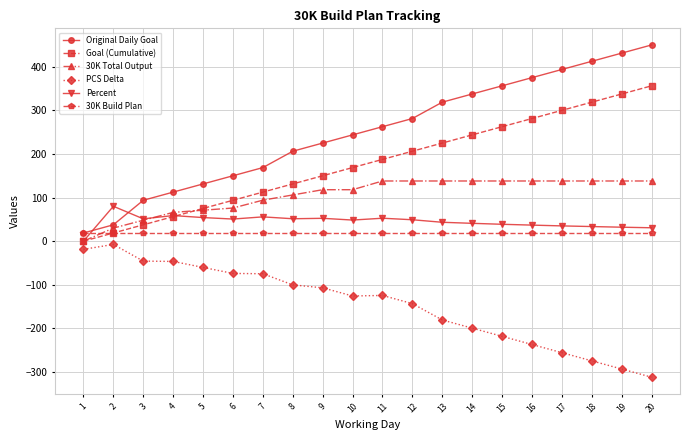

Count the number of categories in the chart.

20